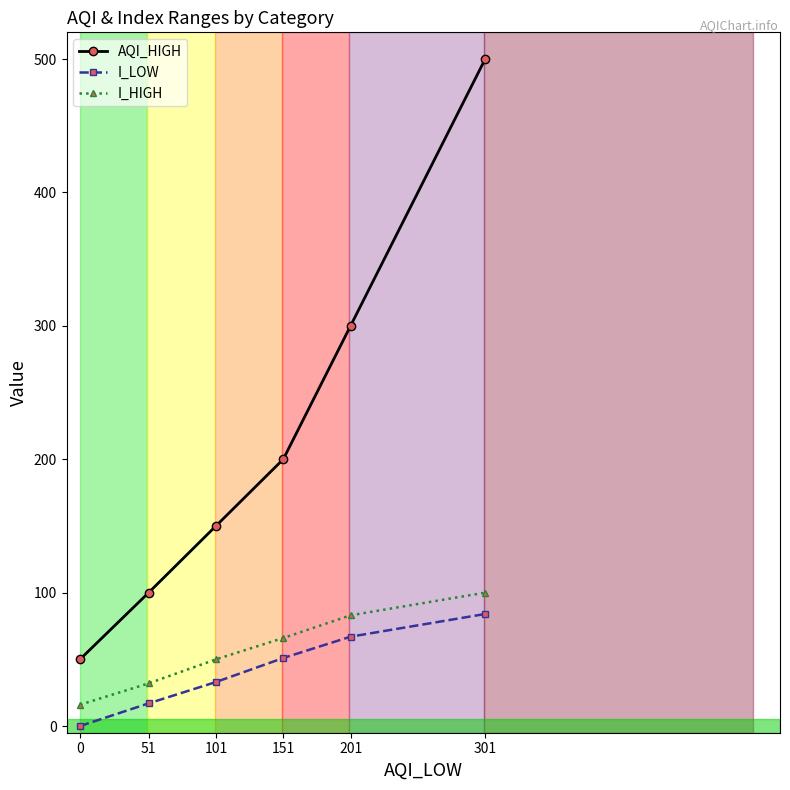

Which label corresponds to the largest value in the chart?

301